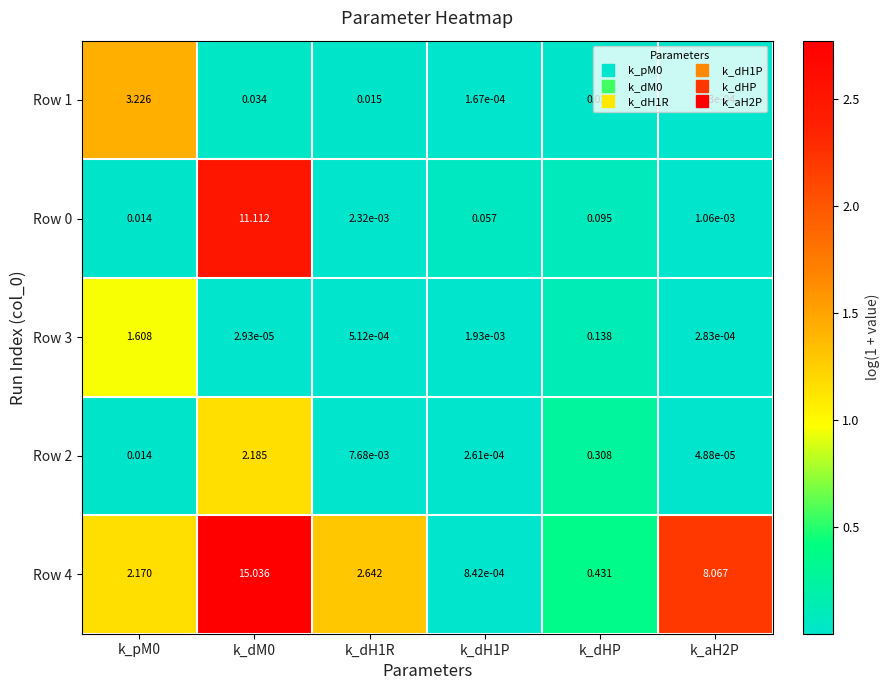

At which label is Row 2 closest to 1?

k_dHP